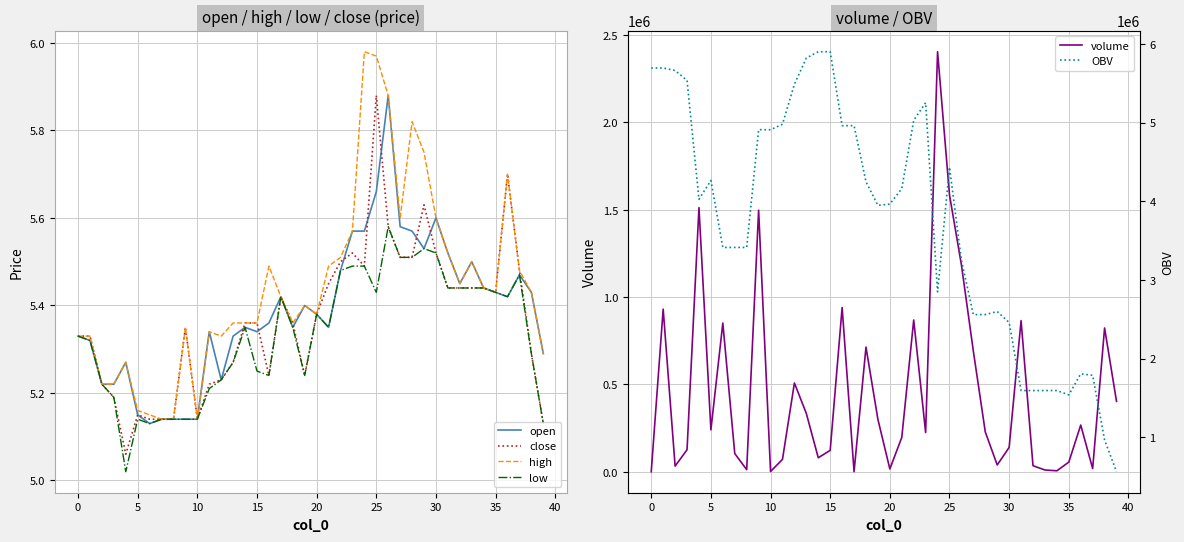

Reading right to left, what are all the values shown in this chart?

open: 5.3	5.4	5.5	5.4	5.4	5.4	5.5	5.5	5.5	5.6	5.5	5.6	5.6	5.9	5.7	5.6	5.6	5.5	5.3	5.4	5.4	5.3	5.4	5.4	5.3	5.3	5.3	5.2	5.3	5.1	5.1	5.1	5.1	5.1	5.2	5.3	5.2	5.2	5.3	5.3
close: 5.1	5.3	5.5	5.7	5.4	5.4	5.4	5.4	5.4	5.5	5.6	5.5	5.5	5.6	5.9	5.5	5.5	5.5	5.5	5.4	5.2	5.4	5.4	5.2	5.4	5.4	5.3	5.2	5.2	5.1	5.3	5.1	5.1	5.1	5.2	5.1	5.2	5.2	5.3	5.3
high: 5.3	5.4	5.5	5.7	5.4	5.4	5.5	5.5	5.5	5.6	5.8	5.8	5.6	5.9	6.0	6.0	5.6	5.5	5.5	5.4	5.4	5.4	5.4	5.5	5.4	5.4	5.4	5.3	5.3	5.1	5.3	5.1	5.1	5.2	5.2	5.3	5.2	5.2	5.3	5.3
low: 5.1	5.3	5.5	5.4	5.4	5.4	5.4	5.4	5.4	5.5	5.5	5.5	5.5	5.6	5.4	5.5	5.5	5.5	5.3	5.4	5.2	5.3	5.4	5.2	5.2	5.3	5.3	5.2	5.2	5.1	5.1	5.1	5.1	5.1	5.1	5.0	5.2	5.2	5.3	5.3
volume: 403000.0	823076.0	18229.0	267358.8	55140.5	5495.1	10000.0	34511.8	865185.3	139444.2	38816.4	227758.0	689979.8	1184094.4	1584817.7	2404784.6	224479.8	868588.5	196246.6	15926.0	299714.8	713581.6	100.0	940222.9	122526.5	80000.0	333567.0	508149.2	70652.5	1334.4	1497440.2	12031.0	104160.4	851373.1	240000.0	1512301.6	125928.0	32156.1	930935.2	100.0
OBV: 561078.0	964078.0	1787154.0	1805383.0	1538024.2	1593164.7	1593164.7	1593164.7	1593164.7	2458350.0	2597794.2	2558977.8	2558977.8	3248957.6	4433052.0	2848234.3	5253018.9	5028539.1	4159950.6	3963704.0	3947778.0	4247492.7	4961074.3	4960974.3	5901197.2	5901197.2	5821197.2	5487630.2	4979481.1	4908828.6	4910163.1	3412722.9	3412722.9	3412722.9	4264095.9	4024095.9	5536397.6	5662325.6	5694481.7	5694481.7